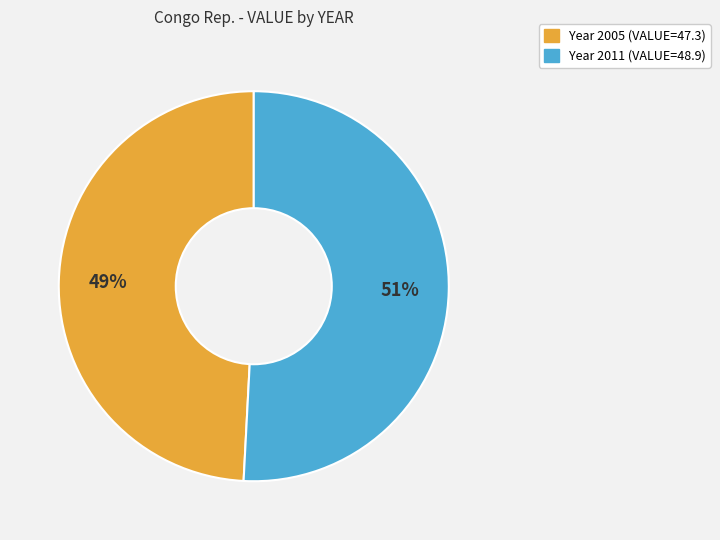

Is there any slice that represents more than half of the pie?

Yes